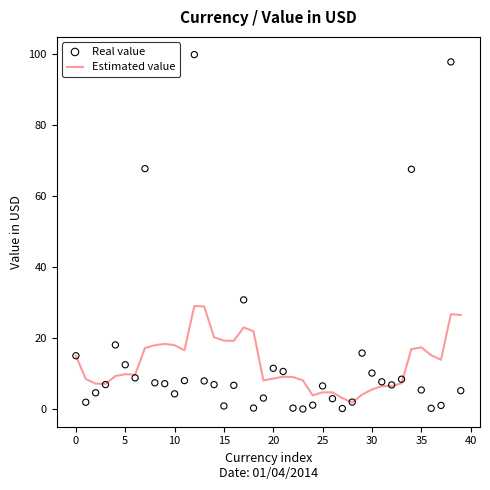

Which series has the largest Y range (max minus min)?

Real value